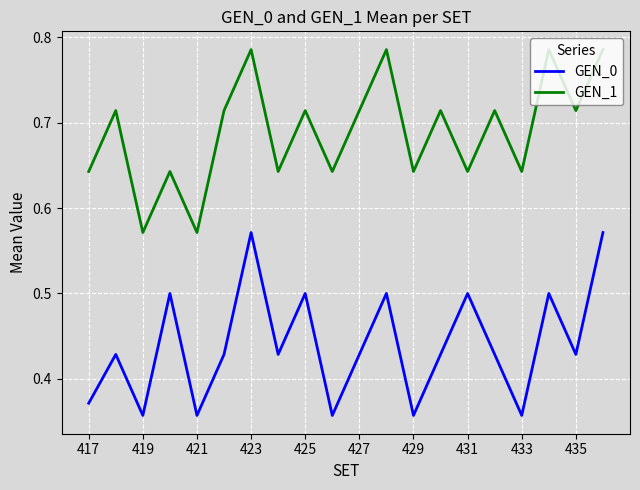

True or false: GEN_1 and GEN_0 intersect in this chart.

False